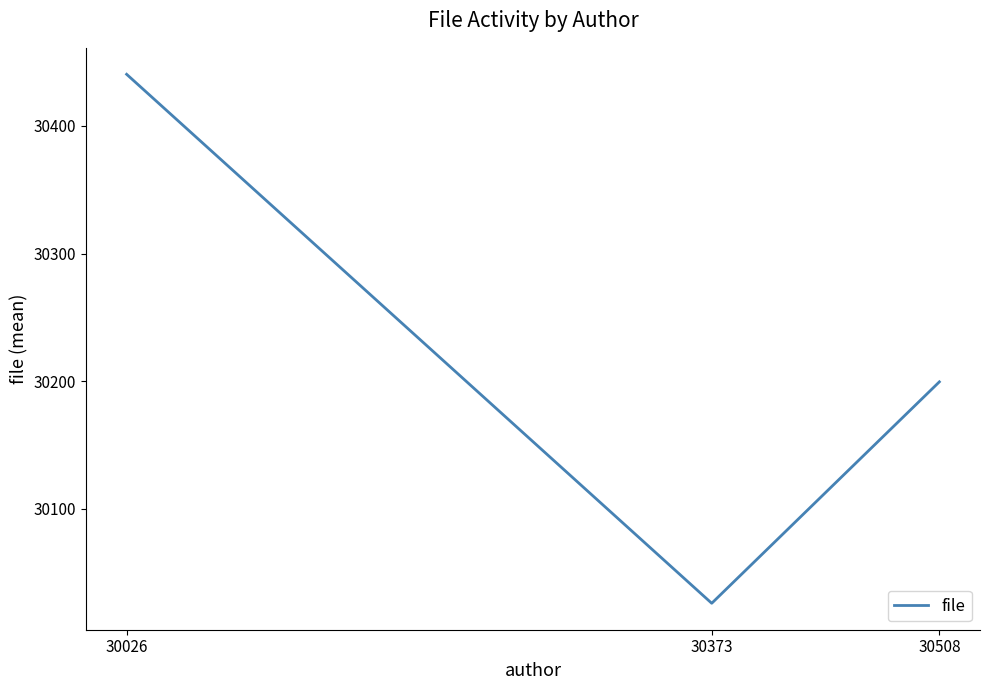

Count the number of data series in this chart.

1